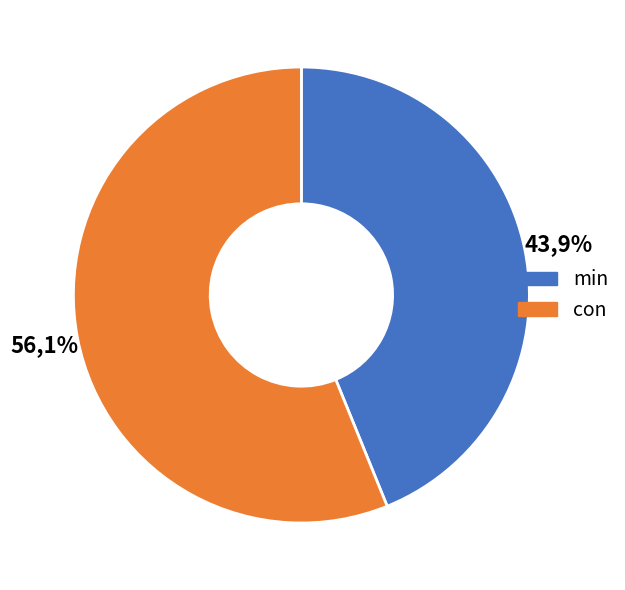

Combined, do con and min account for over 50%?

Yes